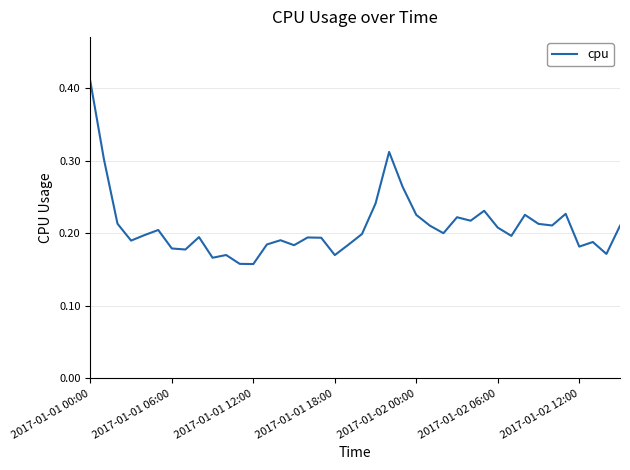

Is this an area chart (filled region under the line)?

No